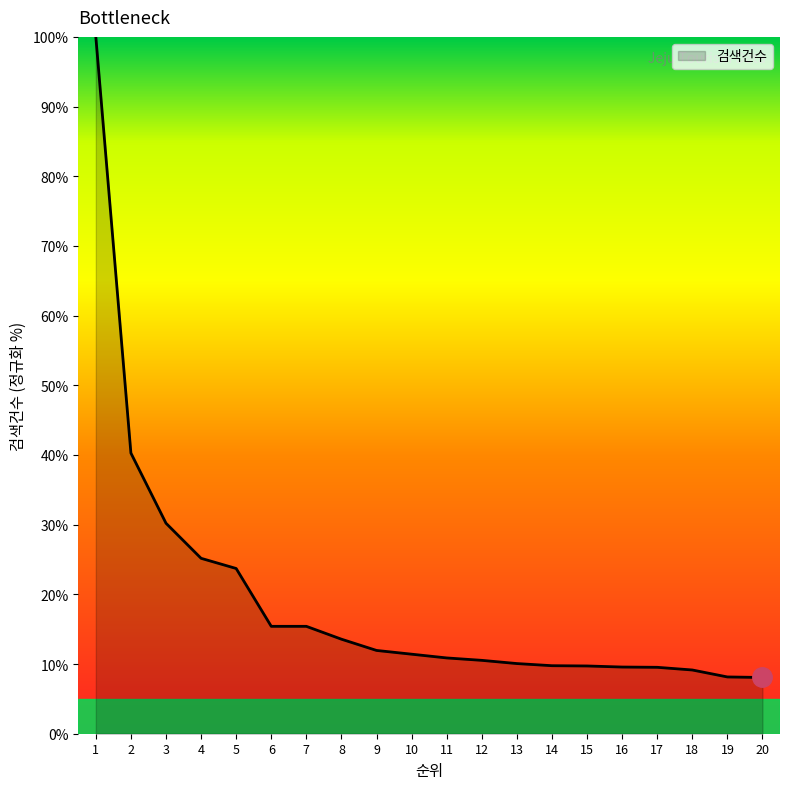

How many lines are shown in the chart?

1